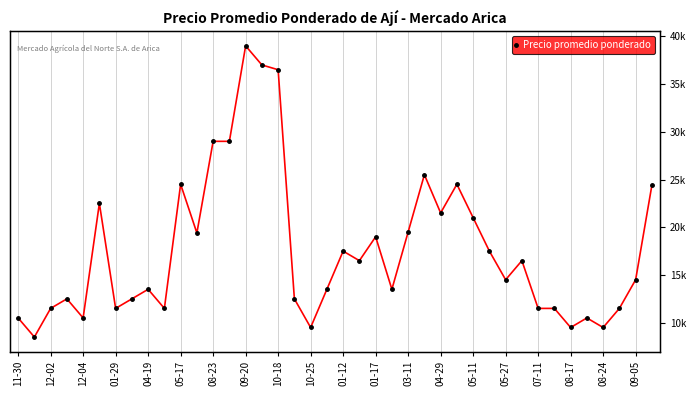

What is the approximate value at 04-29?

21500